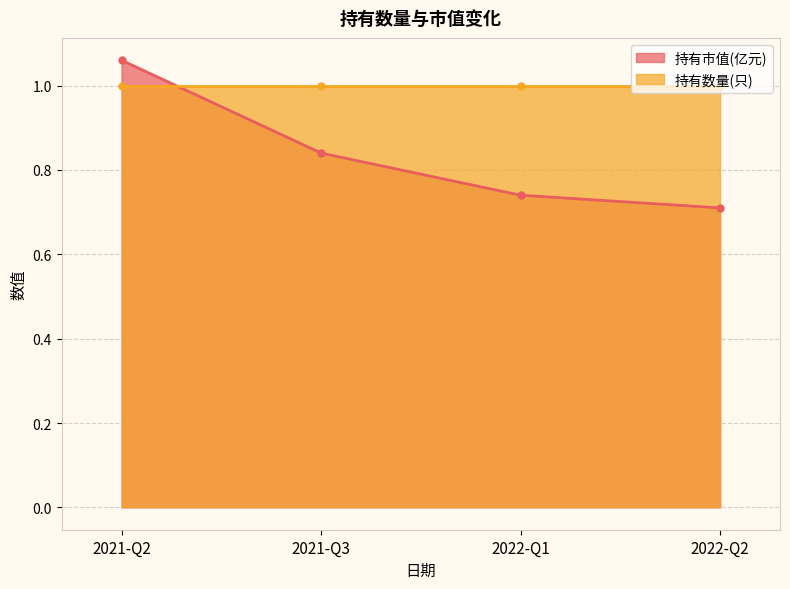

List the labels in order of value, smallest first.

2022-Q2, 2022-Q1, 2021-Q3, 2021-Q2